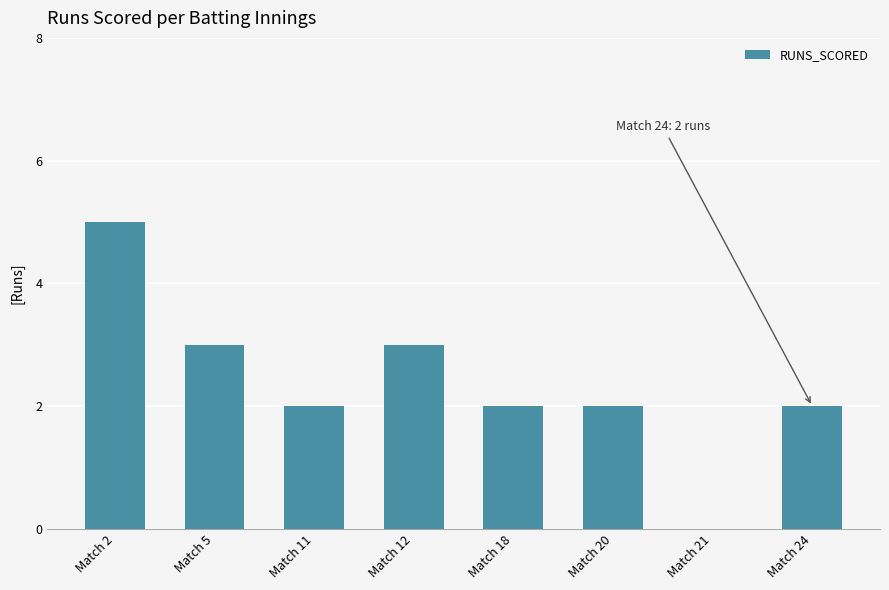

True or false: the data shows 2 at Match 21.

False